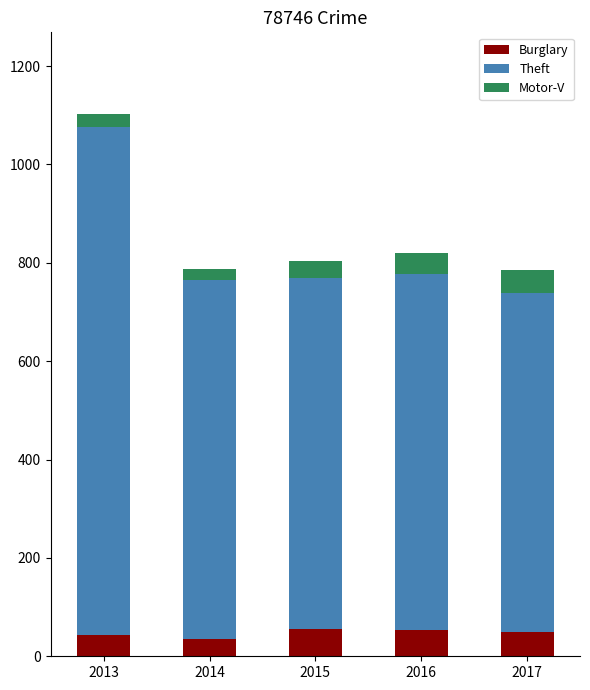

At which category is the sum across all series the highest?

2013